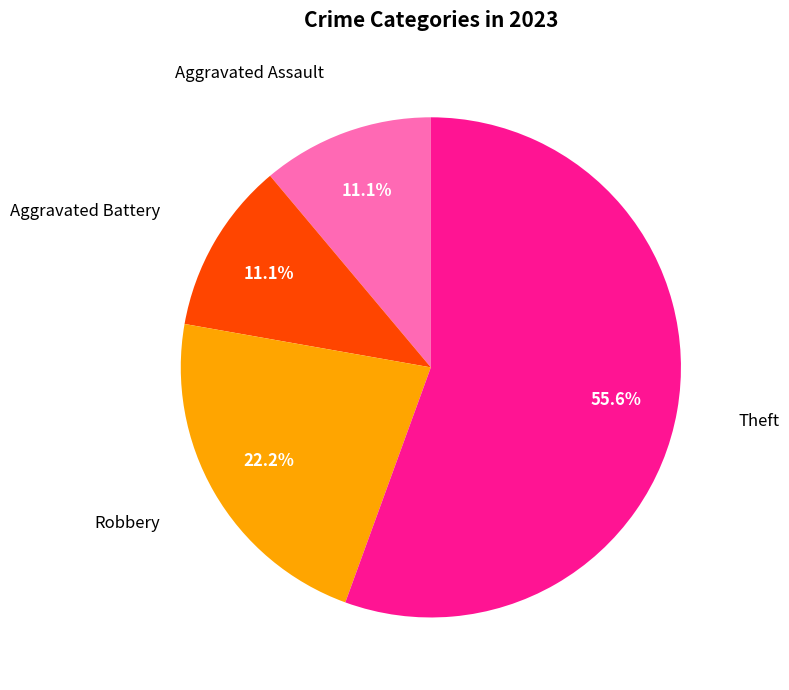

Is there a majority slice in this chart?

Yes